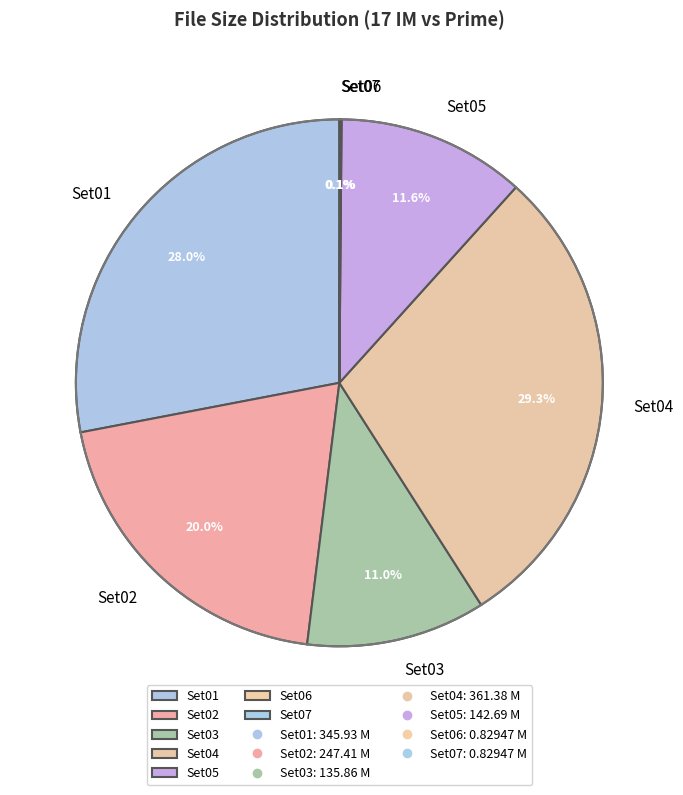

Which category has the biggest portion of the pie?

Set04